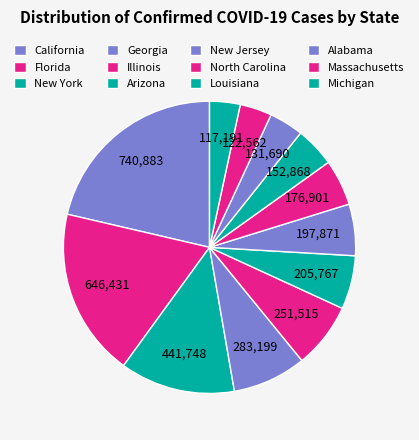

What is the ratio of the value at New York to the value at Georgia?

1.6